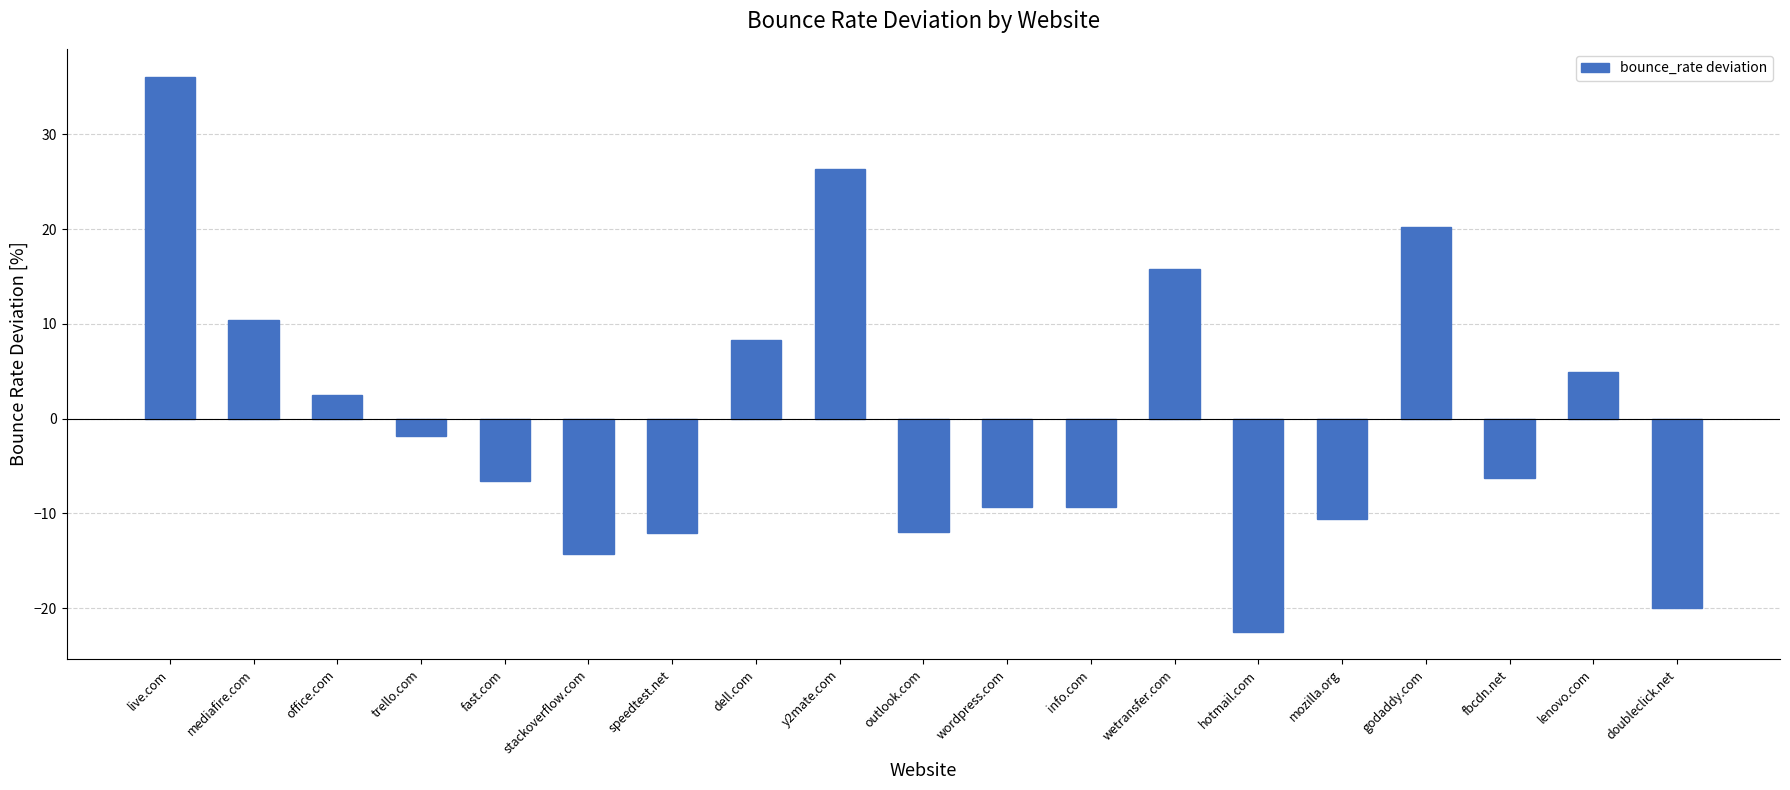

Does the chart contain any negative values?

Yes